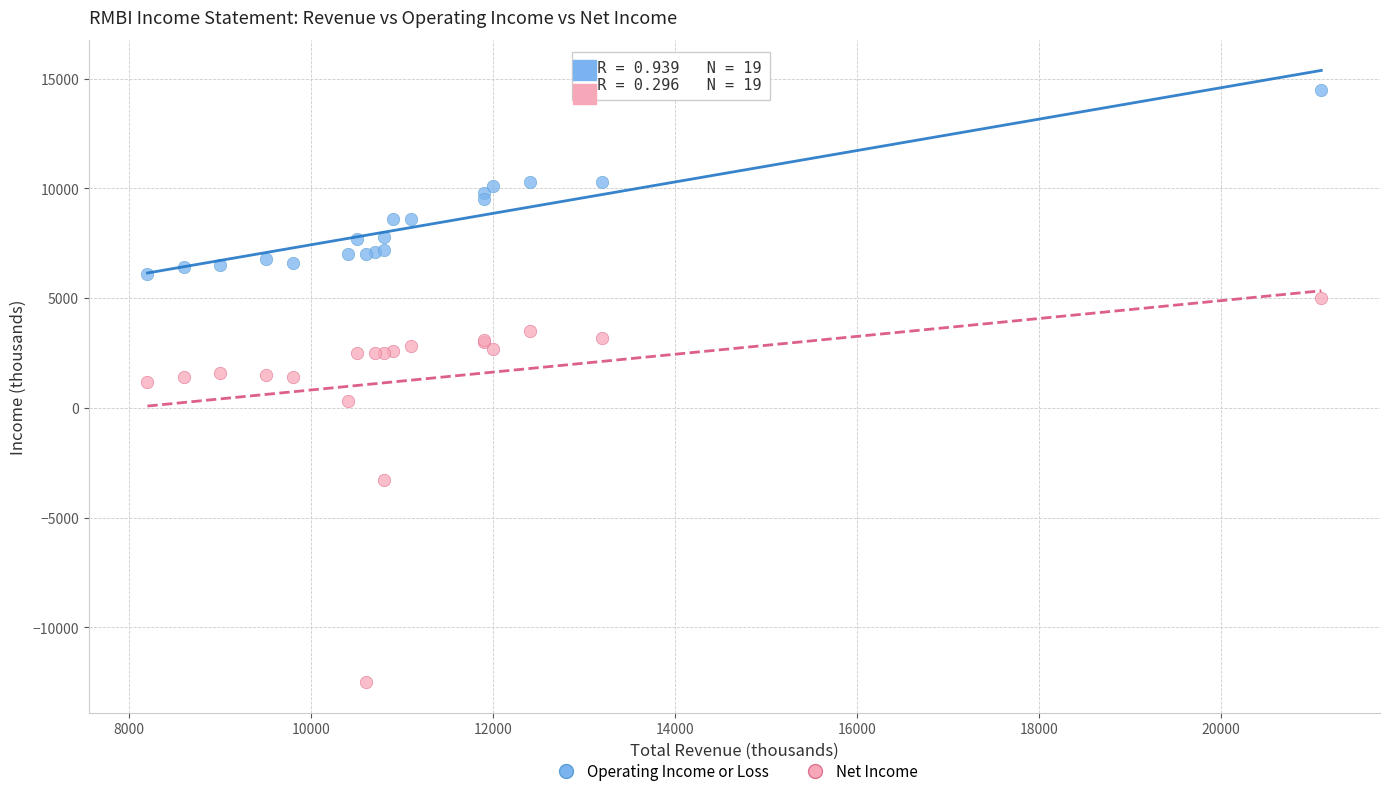

In the Net Income series, what Y value is closest to -3750?

-3300